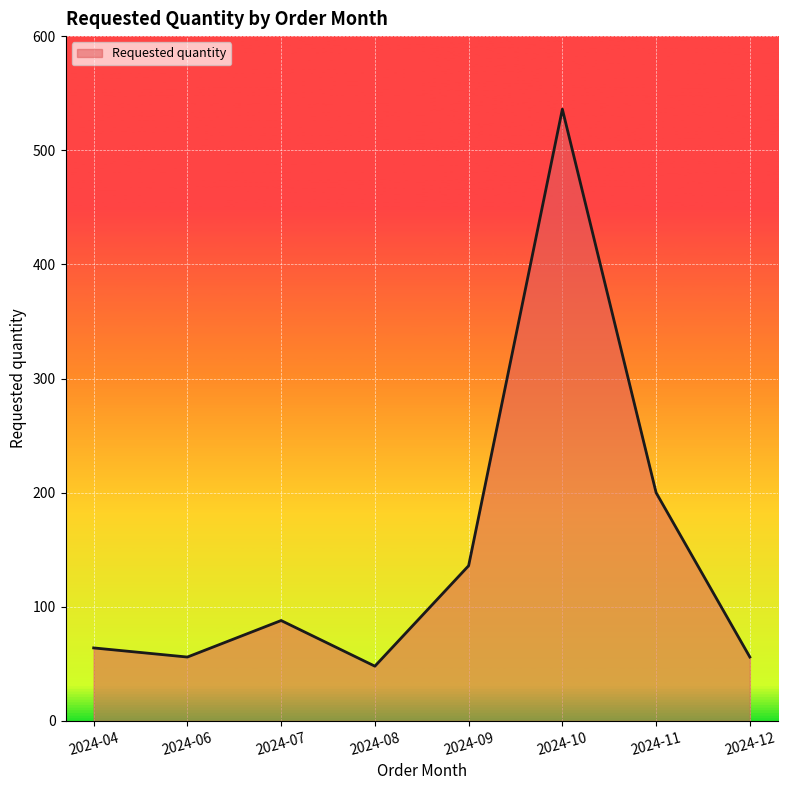

Reading right to left, what are all the values shown in this chart?

56	200	536	136	48	88	56	64